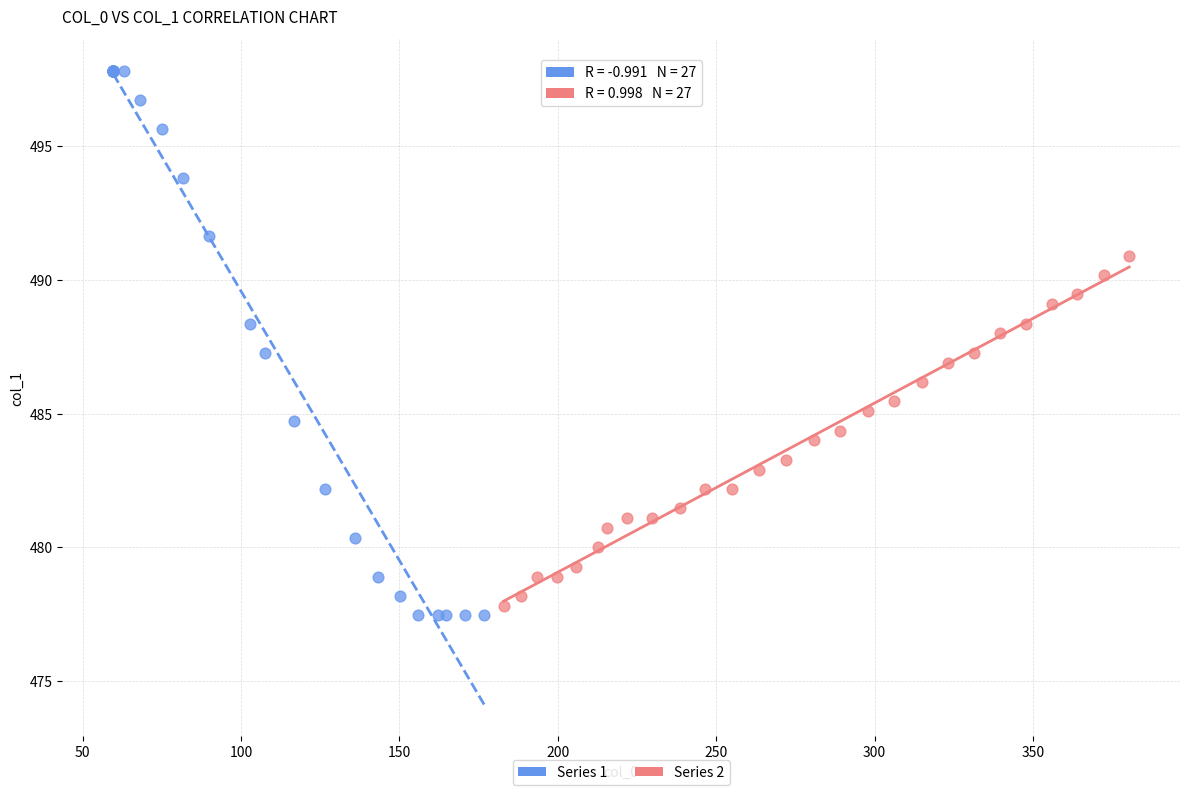

Which series reaches the minimum Y coordinate?

Series 1